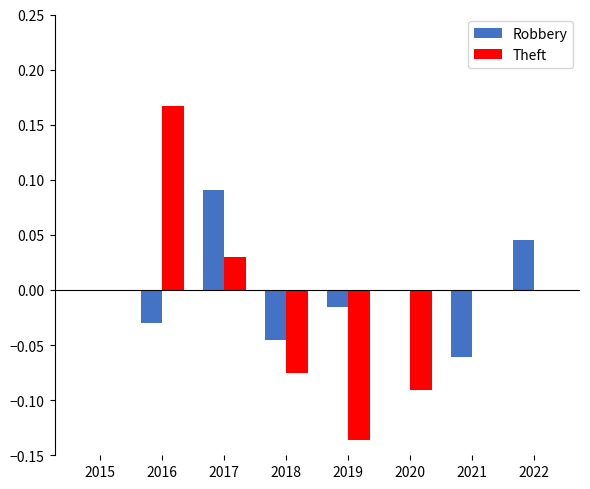

The Theft series shows 0.0 at 2021. True or false?

True